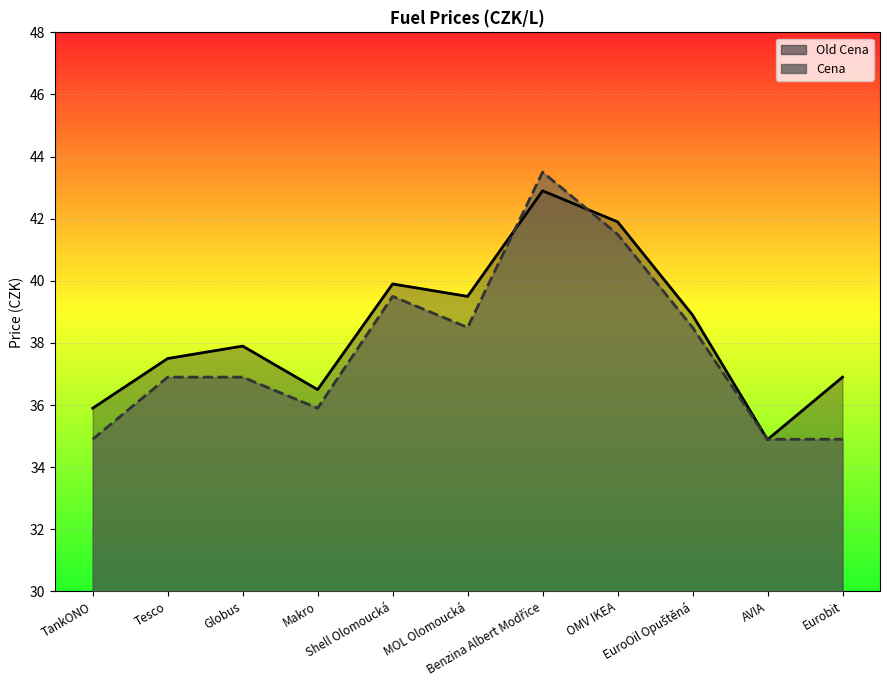

What is the average value of the Cena series?

37.8